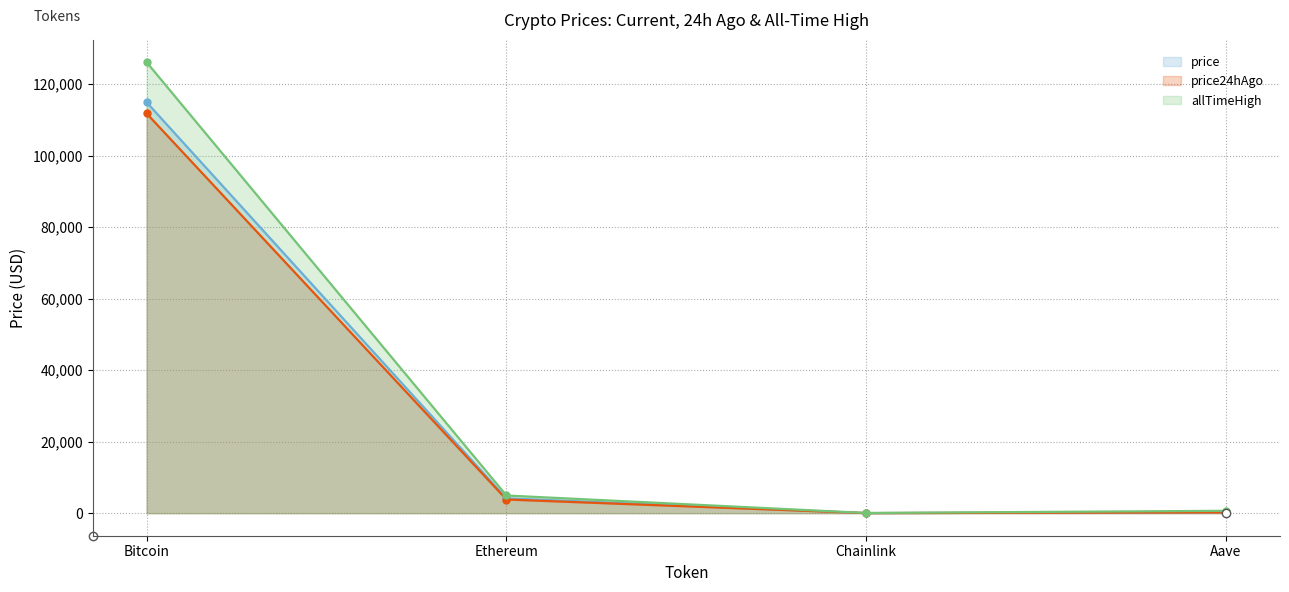

What is the label of the 3rd point from the left?

Chainlink